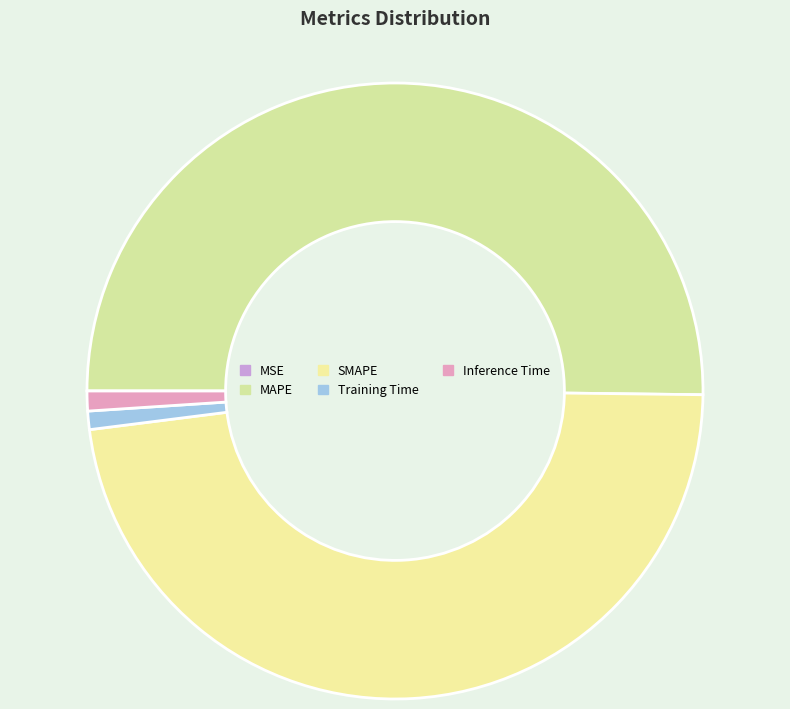

To the nearest percent, what is the combined percentage of SMAPE and MSE?

48%